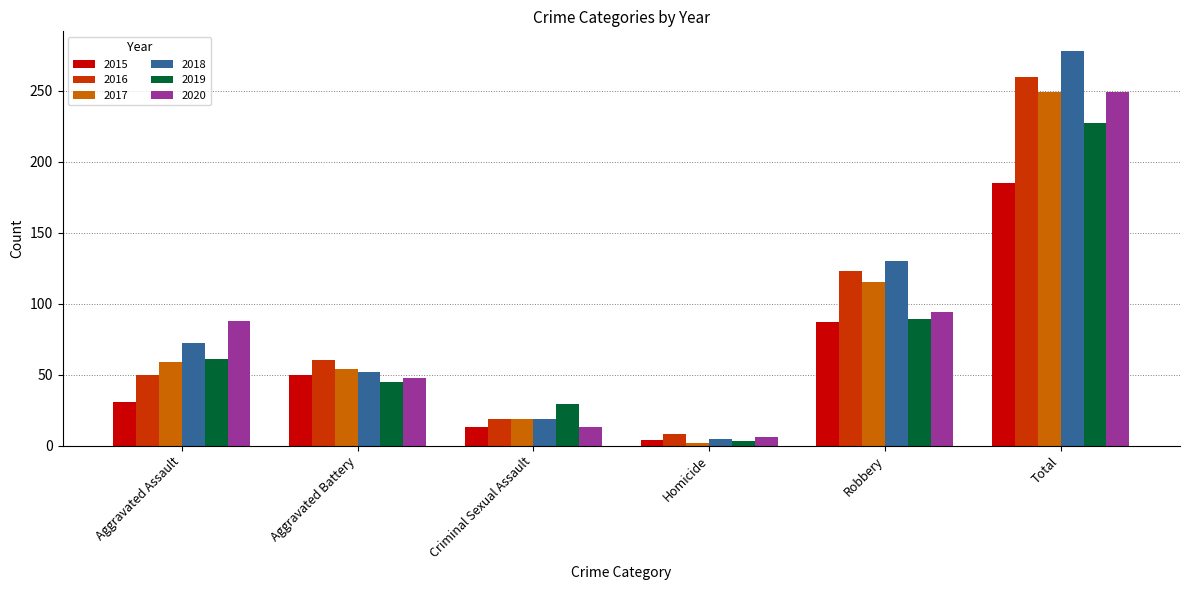

Rank the categories by 2016 value from lowest to highest.

Homicide, Criminal Sexual Assault, Aggravated Assault, Aggravated Battery, Robbery, Total